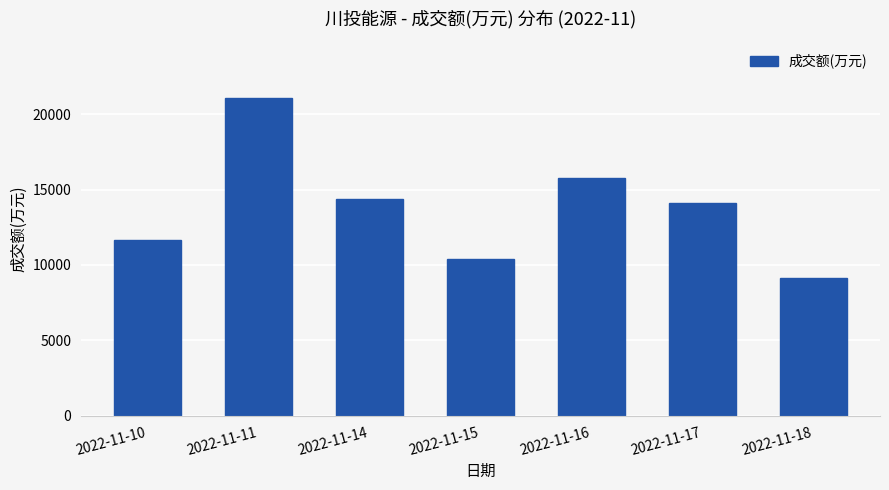

The chart shows a value of 6914 at 2022-11-14. True or false?

False